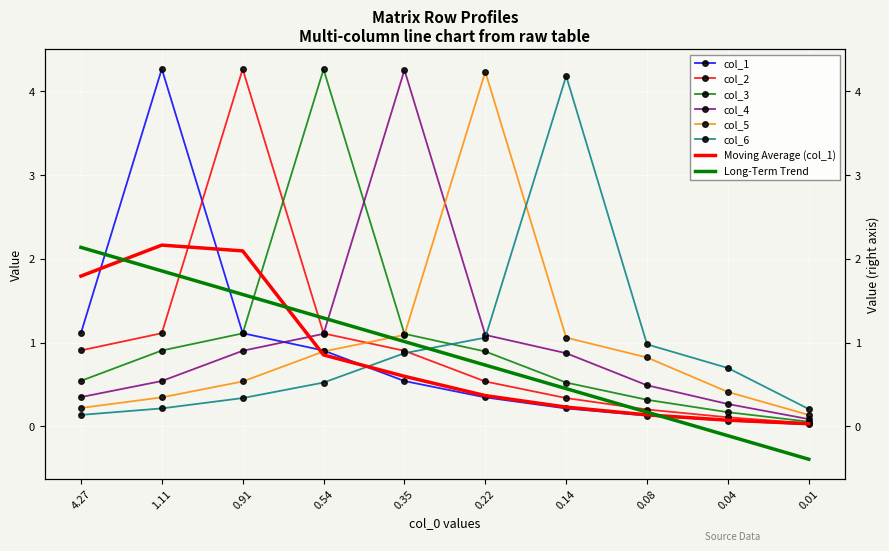

After their last crossing, which series has the higher values: col_3 or col_4?

col_4